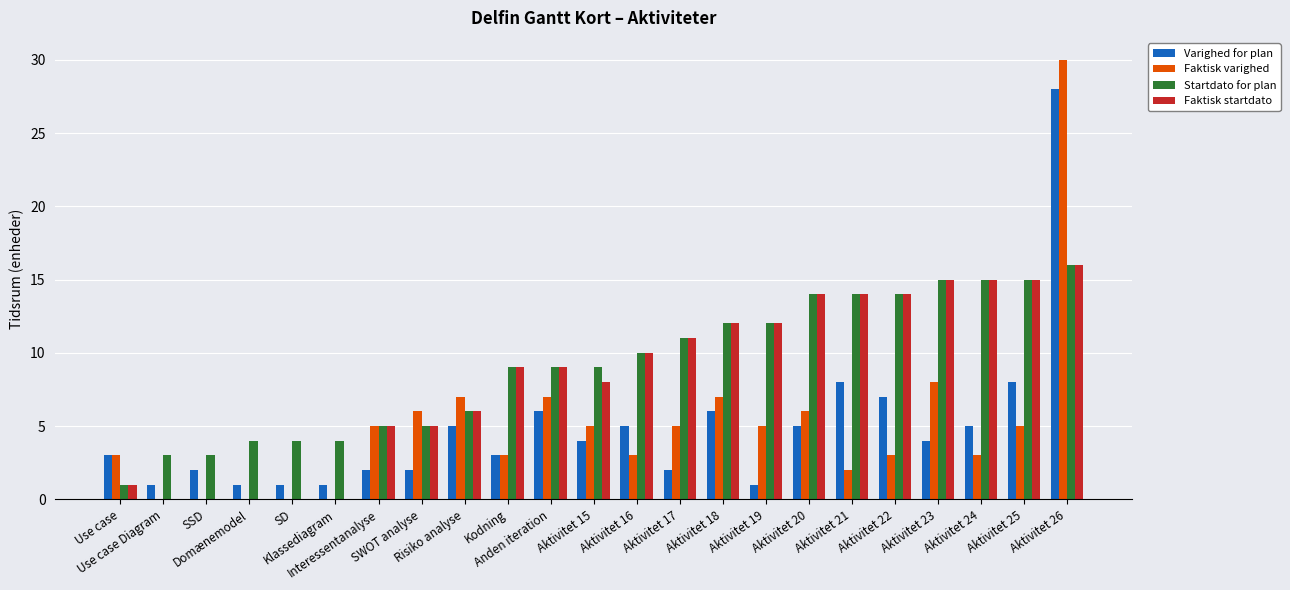

The Faktisk varighed series shows 9 at Klassediagram. True or false?

False